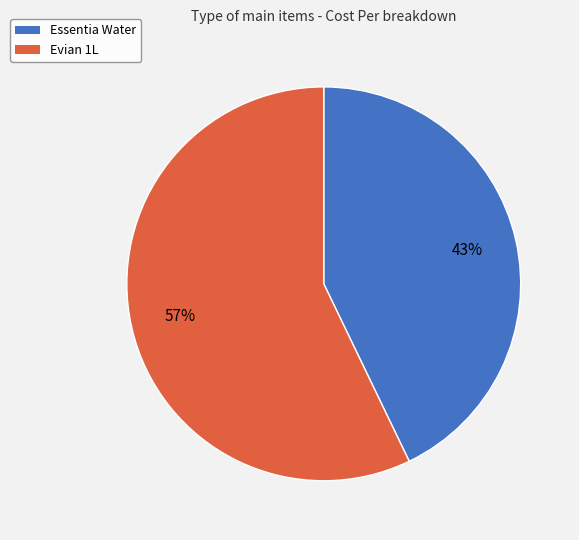

Combined, do Essentia Water and Evian 1L account for over 50%?

Yes